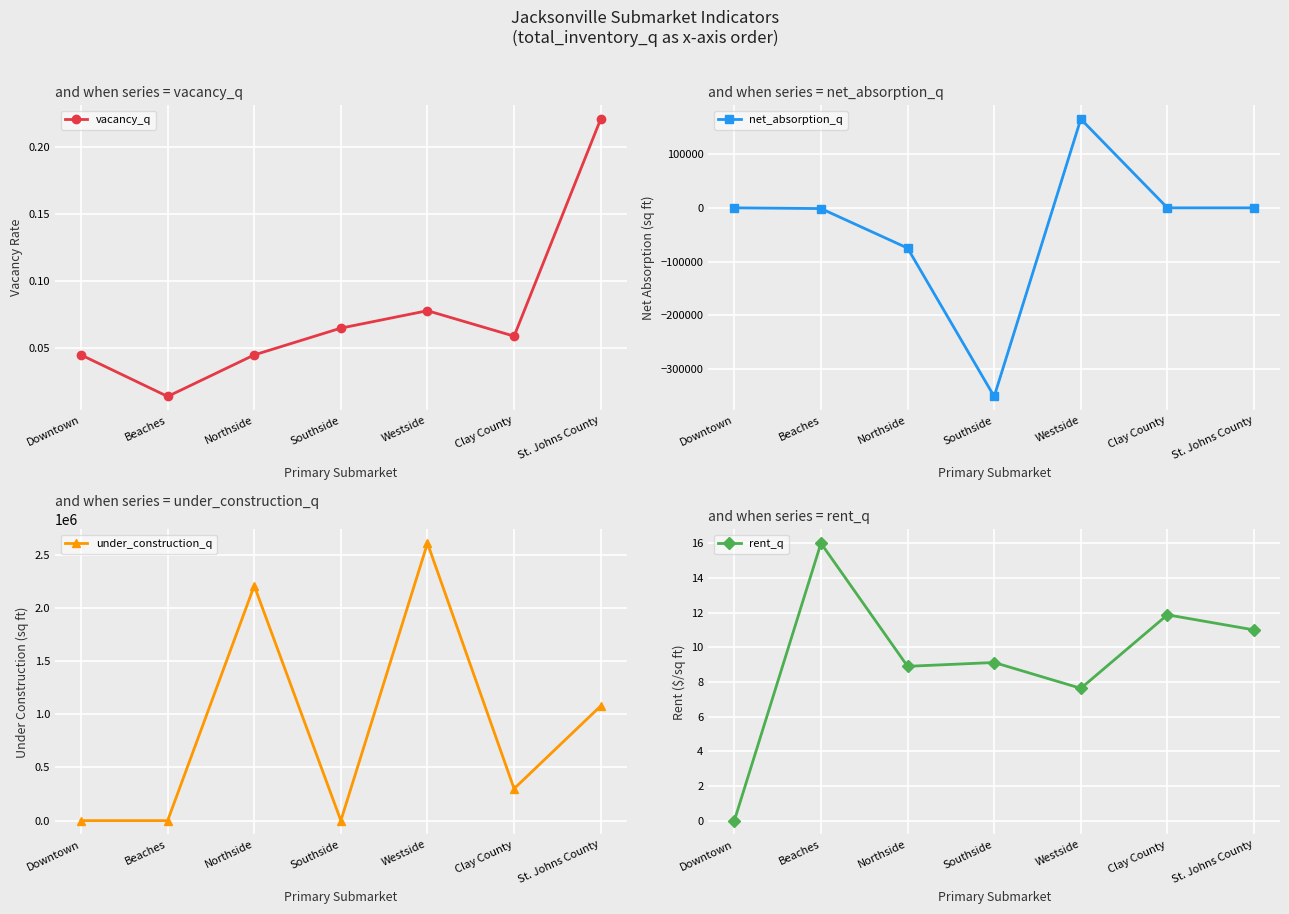

What is the maximum value for under_construction_q?

2607655.0